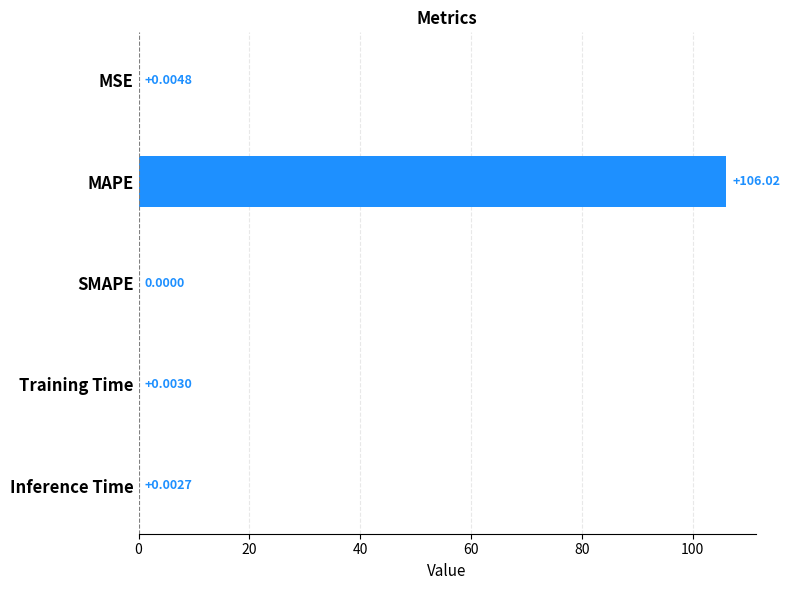

Between MSE and MAPE, which is larger?

MAPE